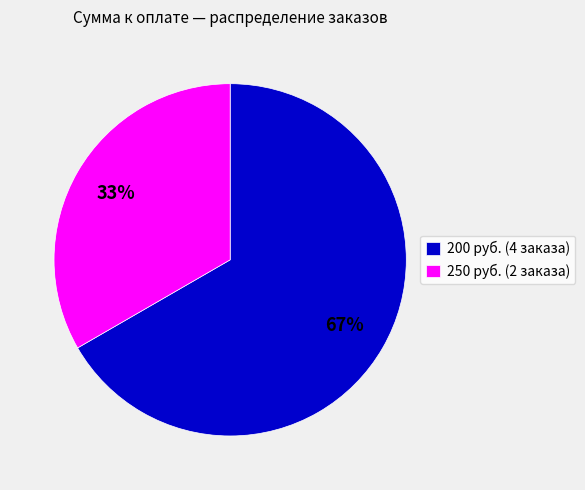

Which category has the biggest portion of the pie?

200 руб. (4 заказа)